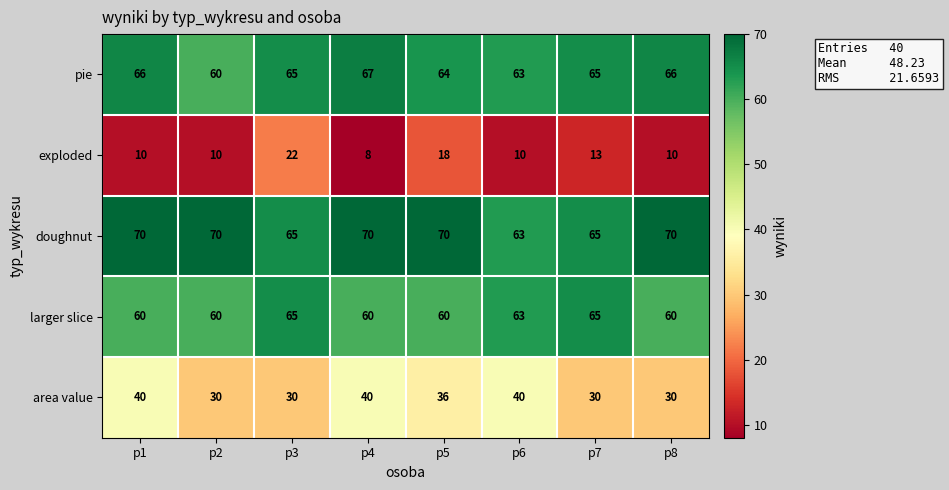

What is the sum of all area value values?

276